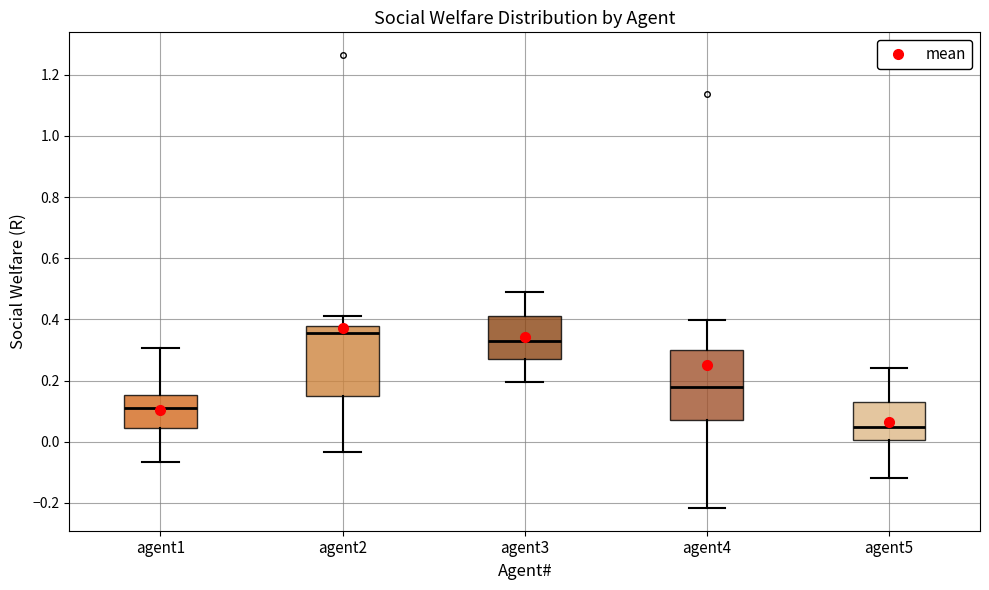

Reading left to right, transcribe this box plot: for each box, give where its median line is, the range the box spans, and where its two whiskers end, as read against the y-axis. The values are not printed on the chart, so give them approximately, as read against the axis.

agent1: median 0.12, box 0.04 to 0.16, whiskers -0.06 to 0.30
agent2: median 0.36, box 0.16 to 0.38, whiskers -0.04 to 0.42
agent3: median 0.34, box 0.28 to 0.42, whiskers 0.20 to 0.48
agent4: median 0.18, box 0.08 to 0.30, whiskers -0.22 to 0.40
agent5: median 0.04, box 0.00 to 0.14, whiskers -0.12 to 0.24